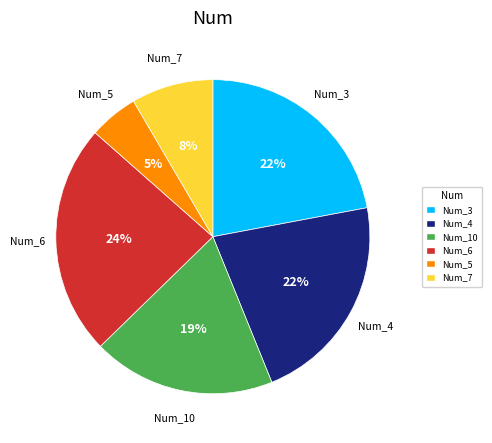

Do Num_10 and Num_4 together represent more than half of the pie?

No